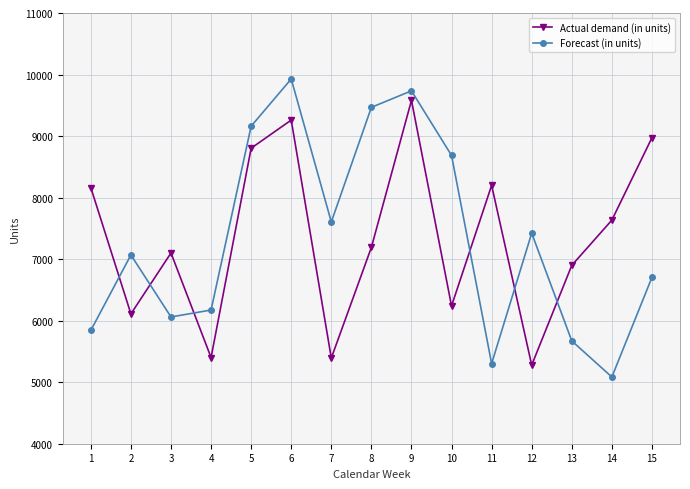

What are all the series names shown in the legend?

Actual demand (in units), Forecast (in units)